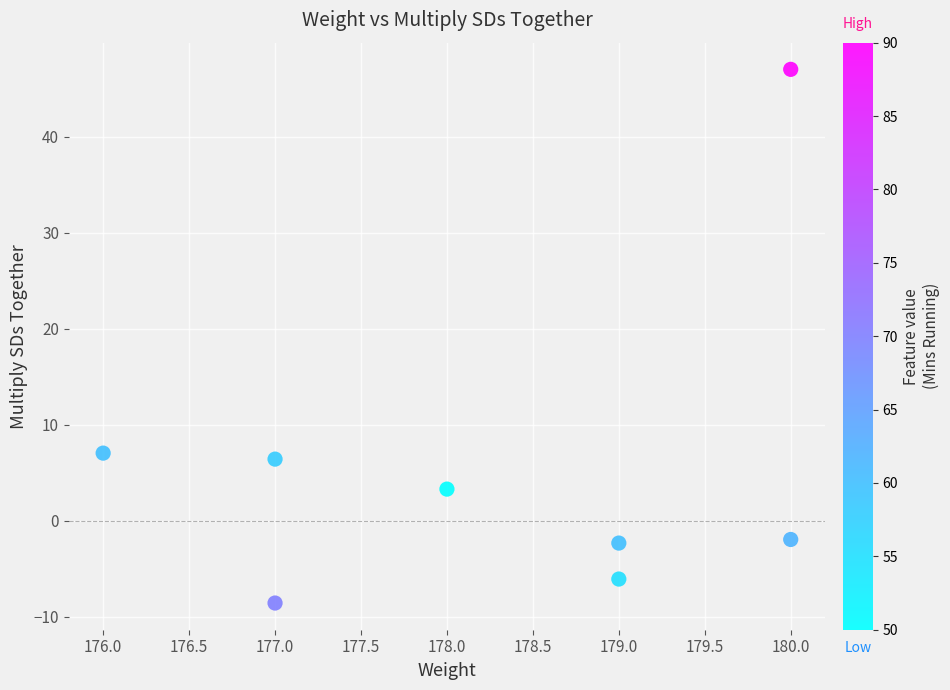

What Y value in the scatter plot is closest to 19?

7.0